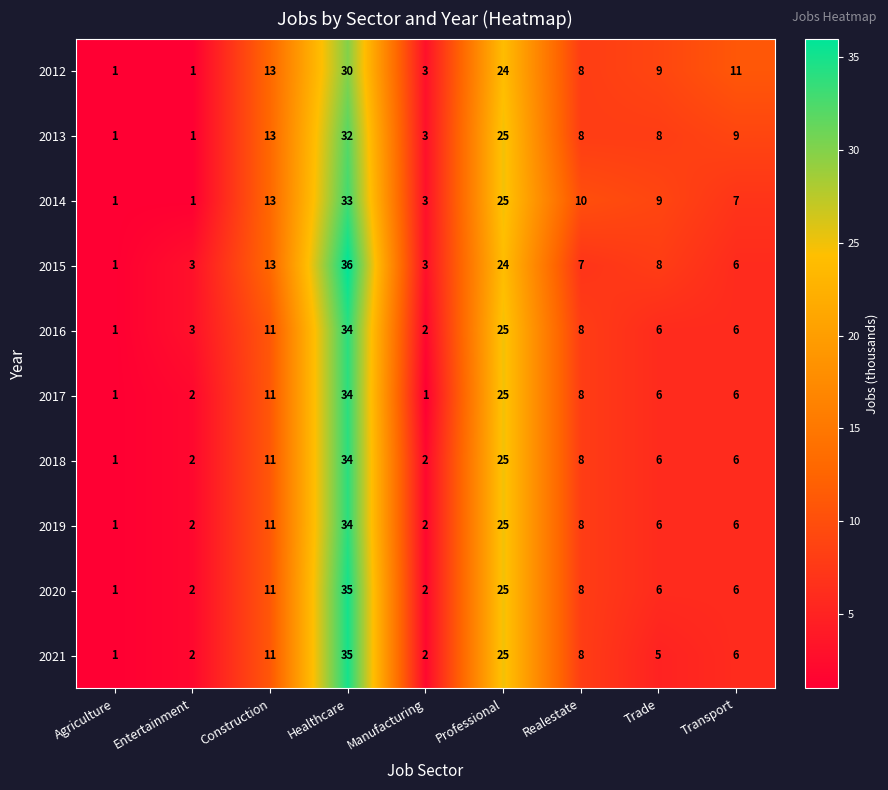

What is the sum of the 2012 values at Manufacturing and Agriculture?

4